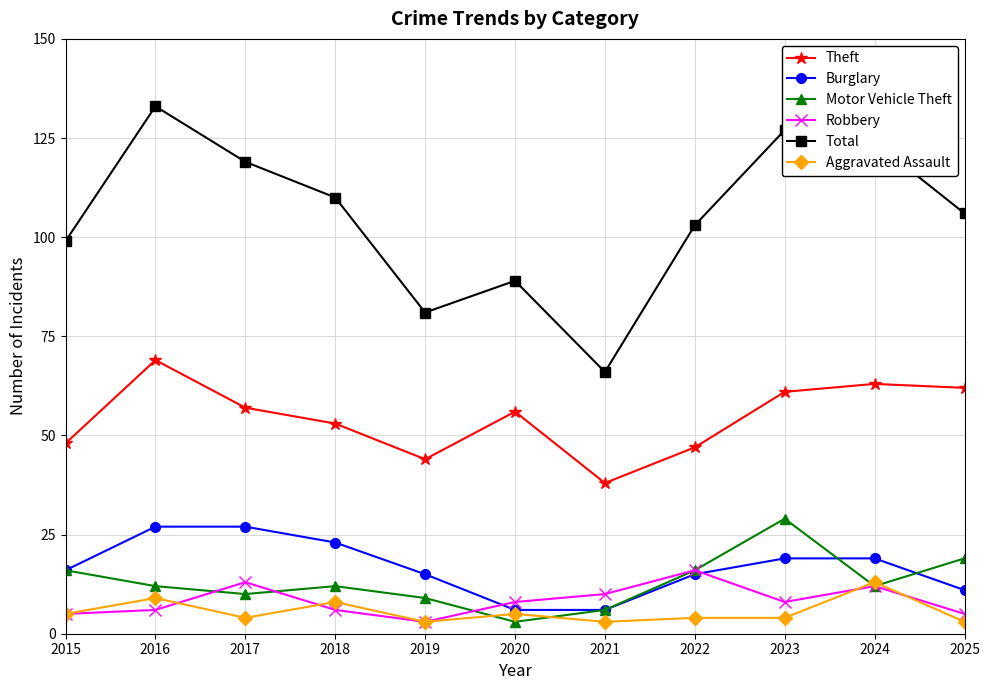

Count the Burglary values in the range 11 to 23.

7